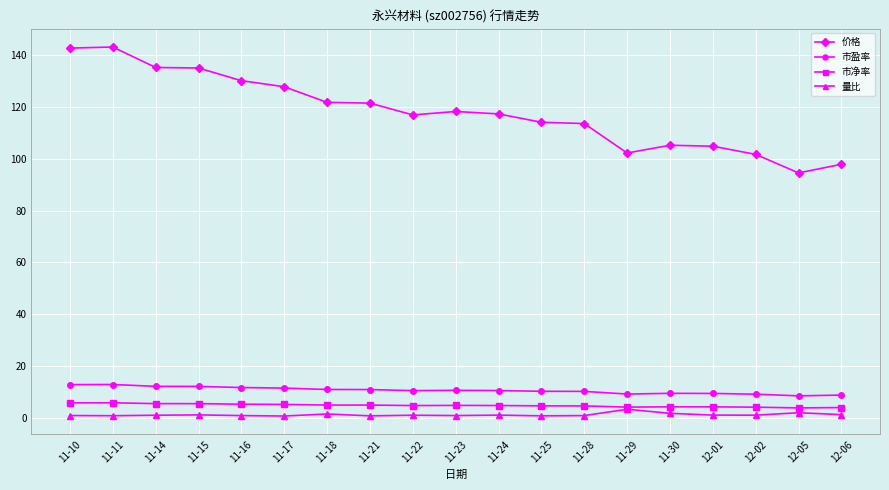

Is the value of 市净率 at 12-01 greater than the value of 价格 at 11-23?

No